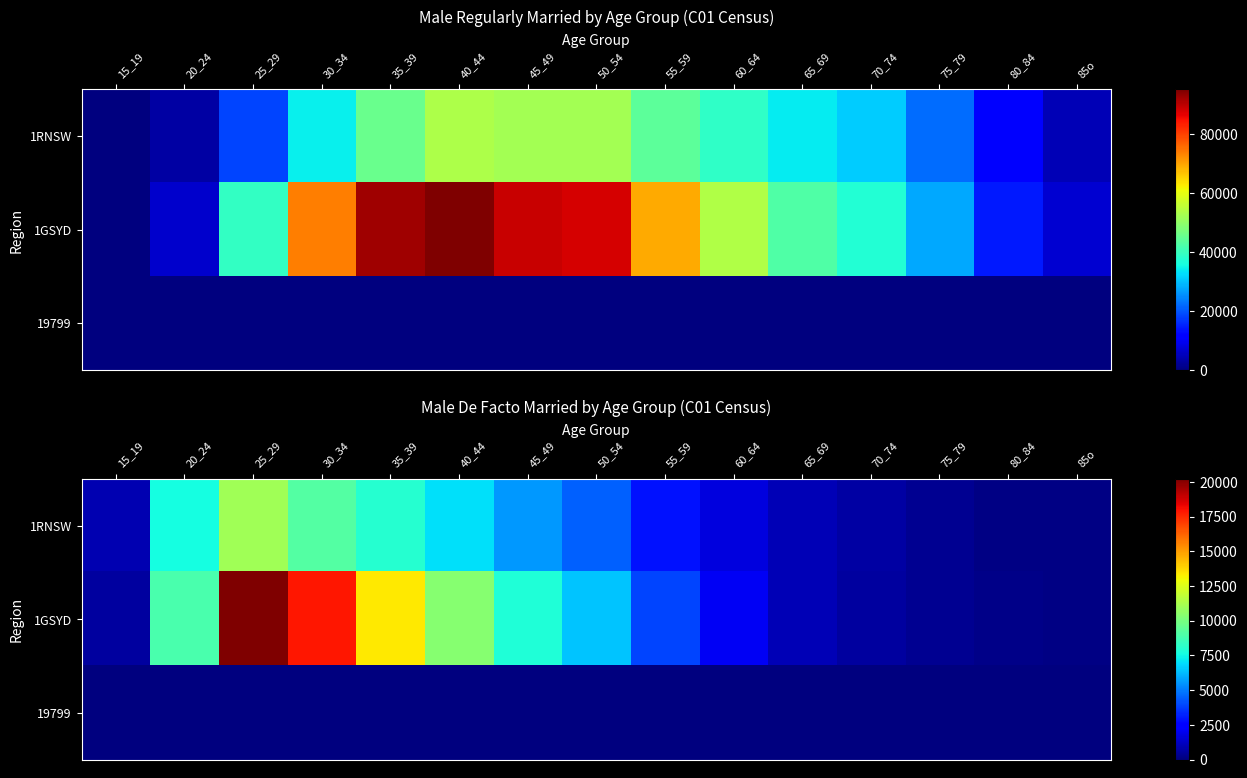

At which label does 1GSYD first exceed 3869?

20_24